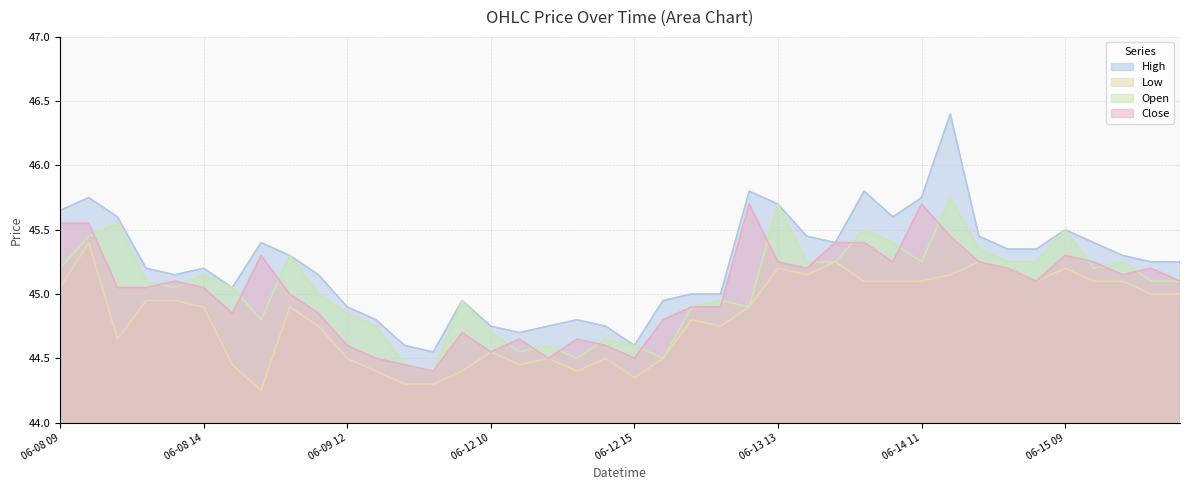

Which series has the largest range (max minus min)?

High